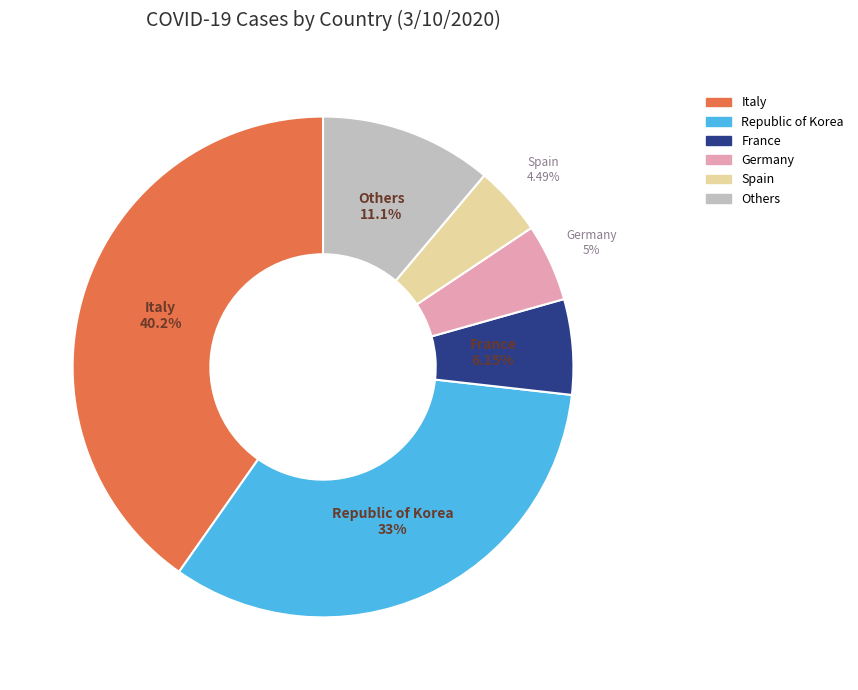

Is there a majority slice in this chart?

No